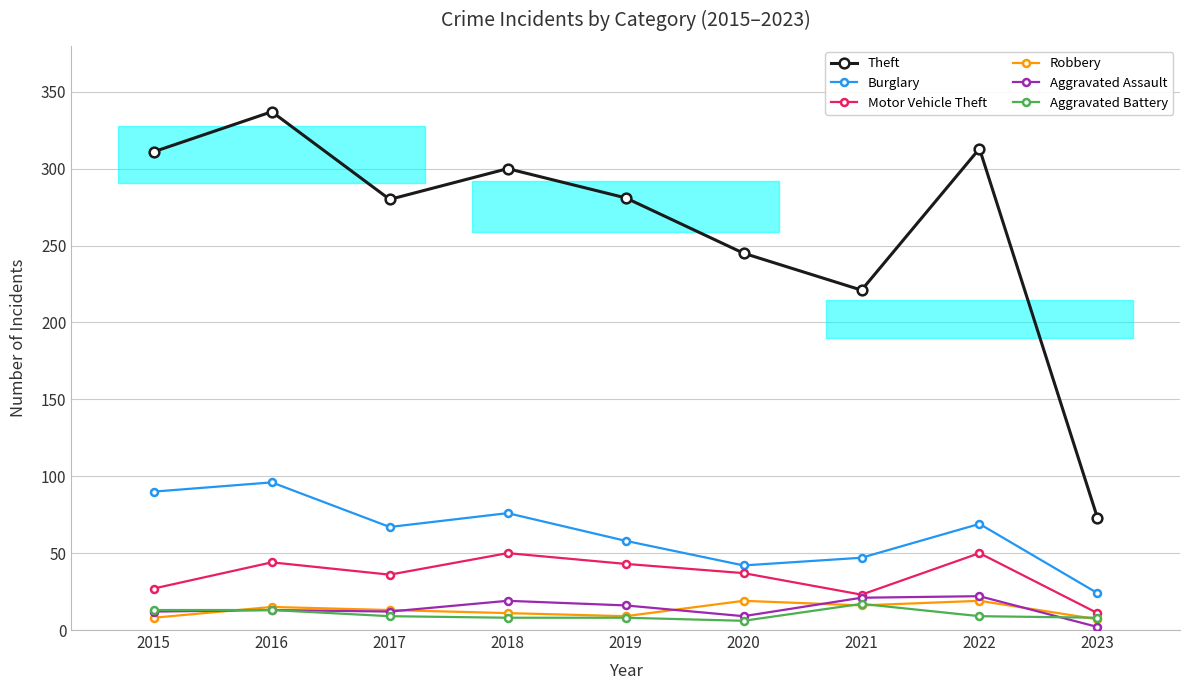

Reading right to left, what are all the values shown in this chart?

Theft: 2023=73	2022=313	2021=221	2020=245	2019=281	2018=300	2017=280	2016=337	2015=311
Burglary: 2023=24	2022=69	2021=47	2020=42	2019=58	2018=76	2017=67	2016=96	2015=90
Motor Vehicle Theft: 2023=11	2022=50	2021=23	2020=37	2019=43	2018=50	2017=36	2016=44	2015=27
Robbery: 2023=7	2022=19	2021=16	2020=19	2019=9	2018=11	2017=13	2016=15	2015=8
Aggravated Assault: 2023=2	2022=22	2021=21	2020=9	2019=16	2018=19	2017=12	2016=13	2015=12
Aggravated Battery: 2023=8	2022=9	2021=17	2020=6	2019=8	2018=8	2017=9	2016=13	2015=13